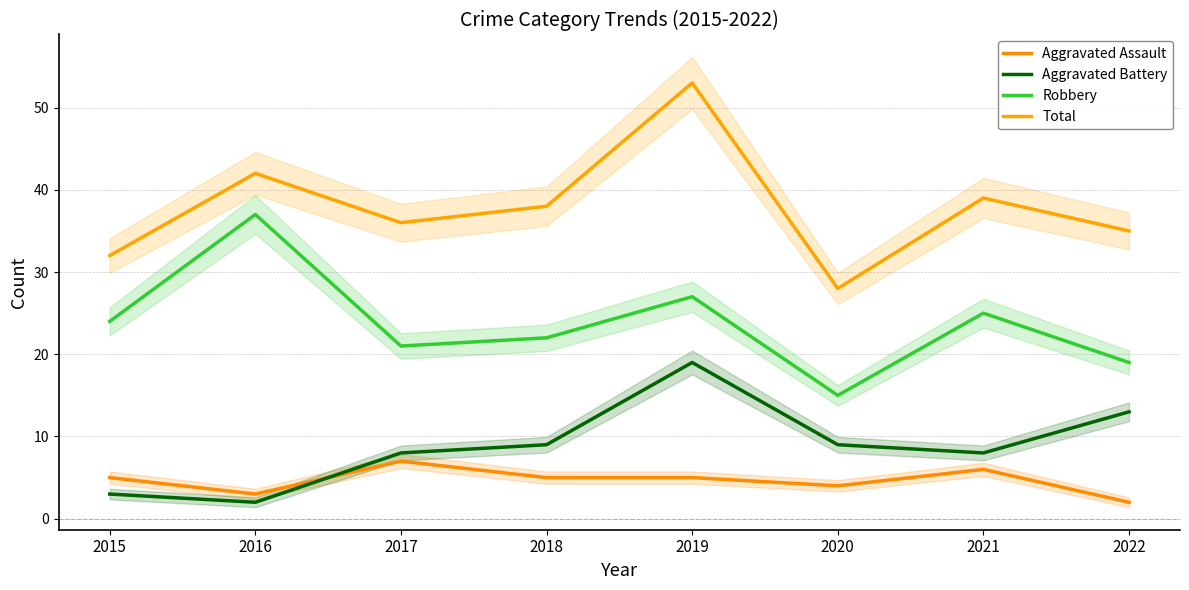

True or false: Aggravated Assault and Total intersect in this chart.

False